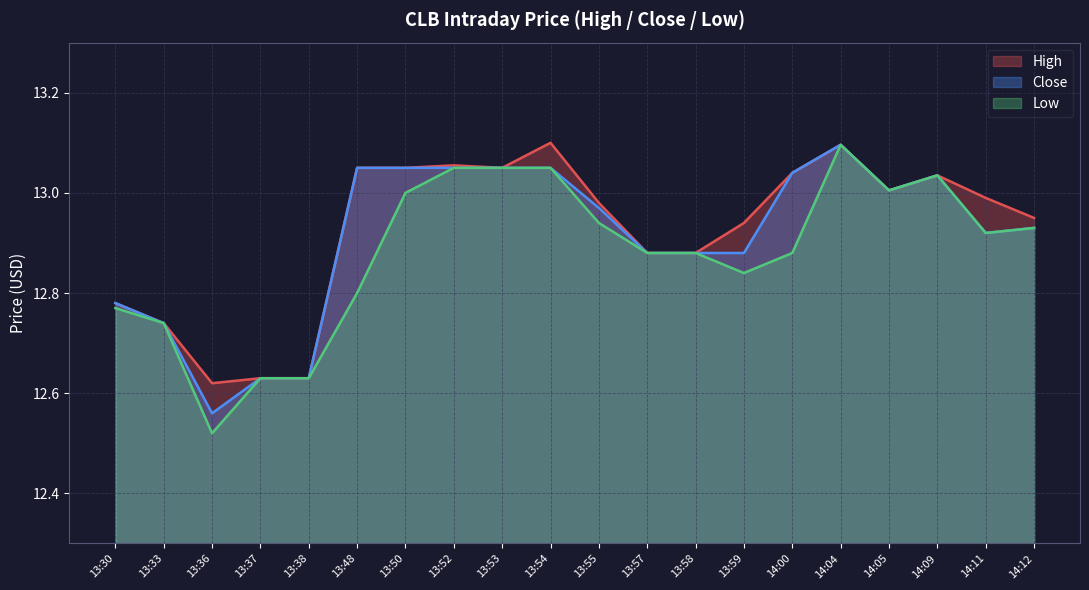

Between 13:30 and 13:52, which is larger?

13:52